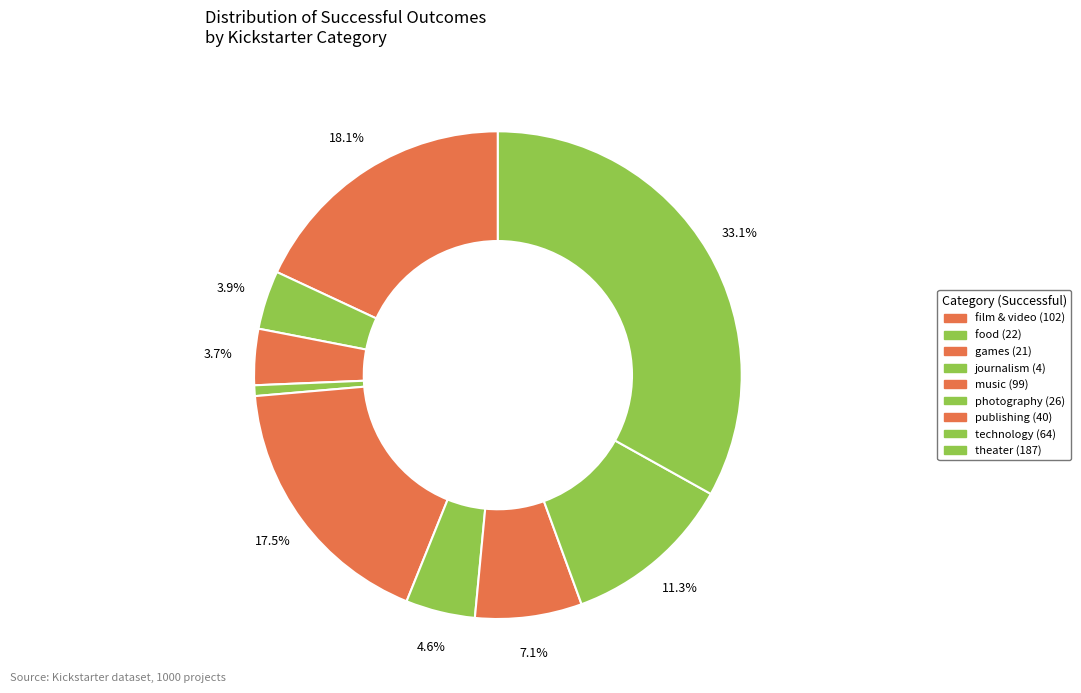

True or false: music accounts for 18% of the total.

True